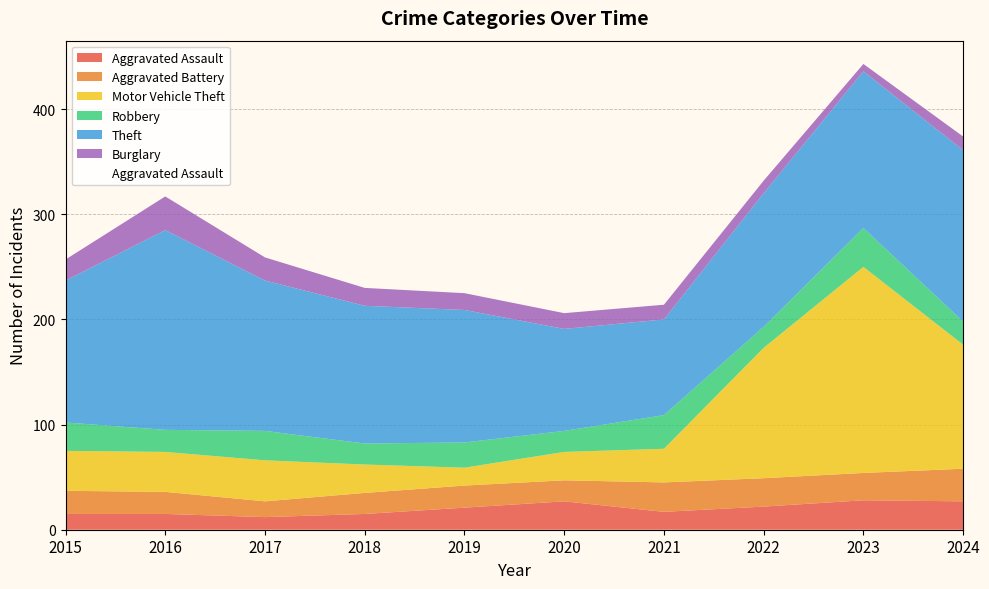

Which label corresponds to the largest value in the chart?

2023